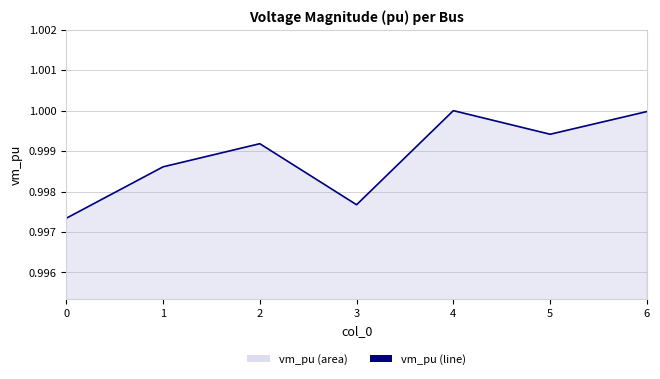

What value does the data have at 3?

1.0